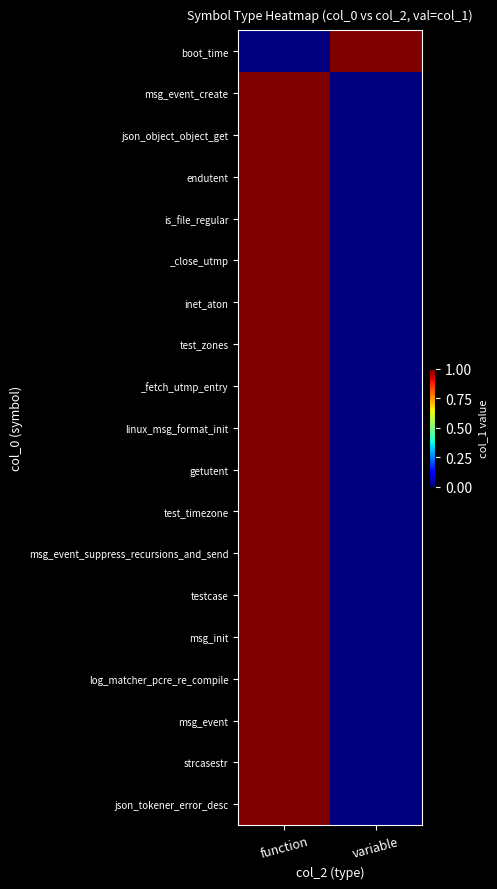

At variable, list the series in order from smallest to largest.

msg_event_create, json_object_object_get, endutent, is_file_regular, _close_utmp, inet_aton, test_zones, _fetch_utmp_entry, linux_msg_format_init, getutent, test_timezone, msg_event_suppress_recursions_and_send, testcase, msg_init, log_matcher_pcre_re_compile, msg_event, strcasestr, json_tokener_error_desc, boot_time